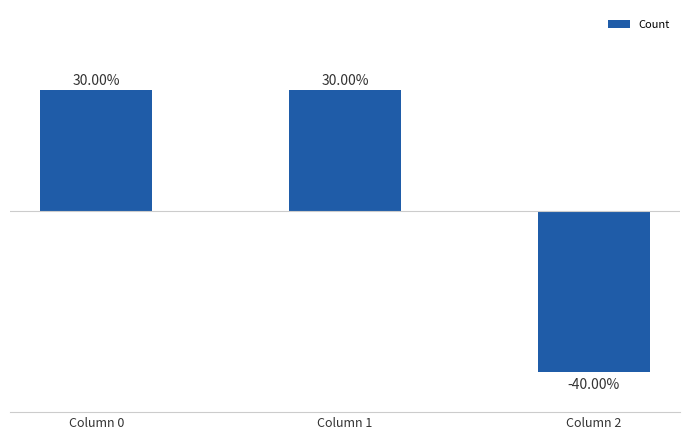

How many values are between -4 and 3?

3